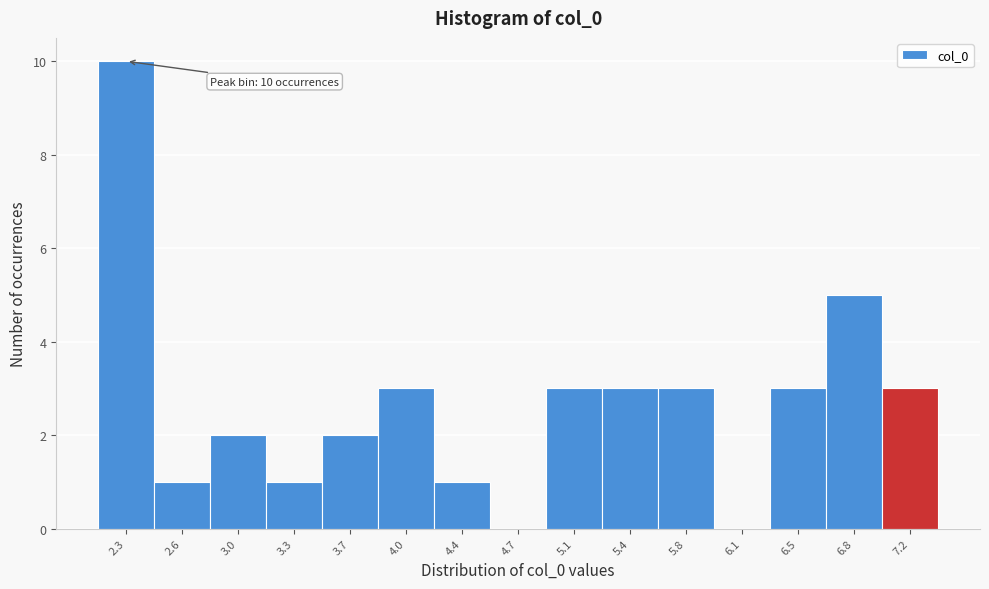

Reading right to left, list all the values displayed in this chart.

7.2=3	6.8=5	6.5=3	6.1=0	5.8=3	5.4=3	5.1=3	4.7=0	4.4=1	4.0=3	3.7=2	3.3=1	3.0=2	2.6=1	2.3=10